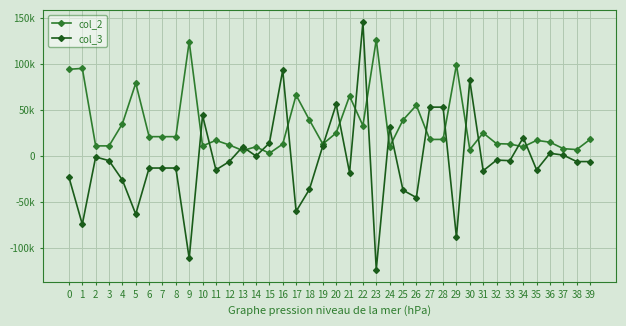

Is this an area chart (filled region under the line)?

No